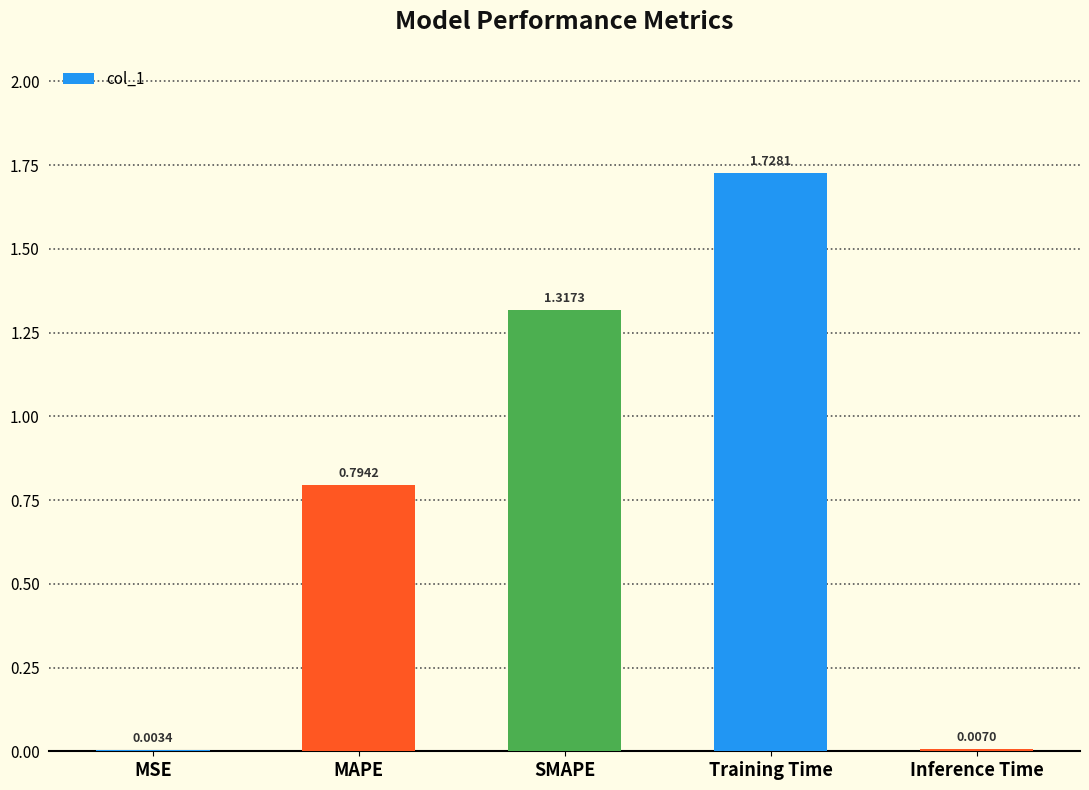

Are the bars horizontal?

No